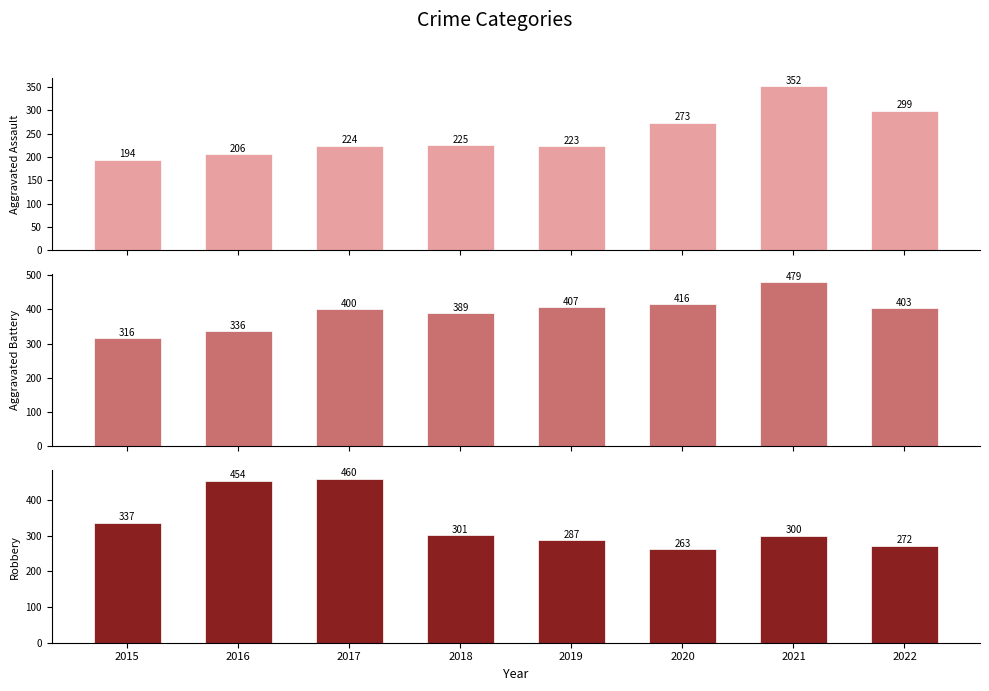

At which label does Aggravated Assault first exceed 225?

2020